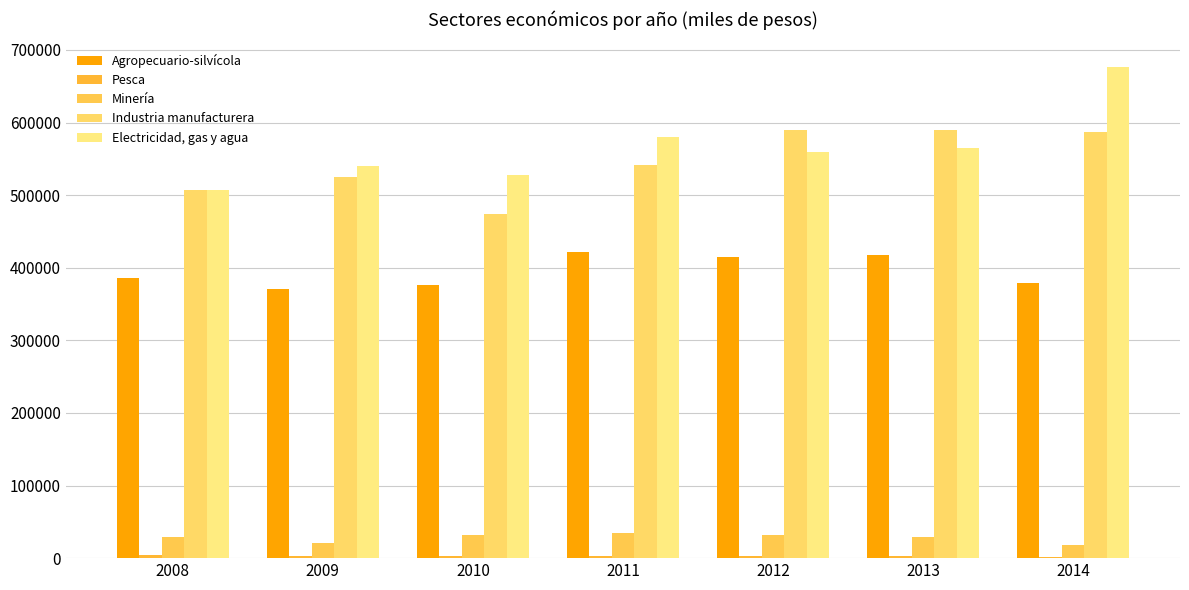

What is the value of the Industria manufacturera bar at the 2nd from the left?

524480